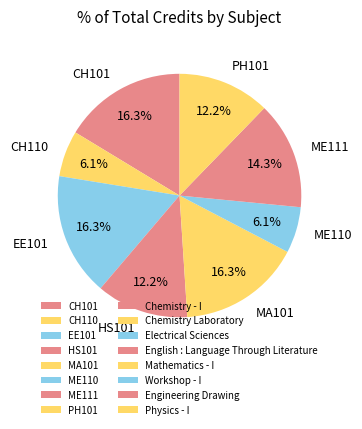

Which has a higher value, CH101 or ME110?

CH101